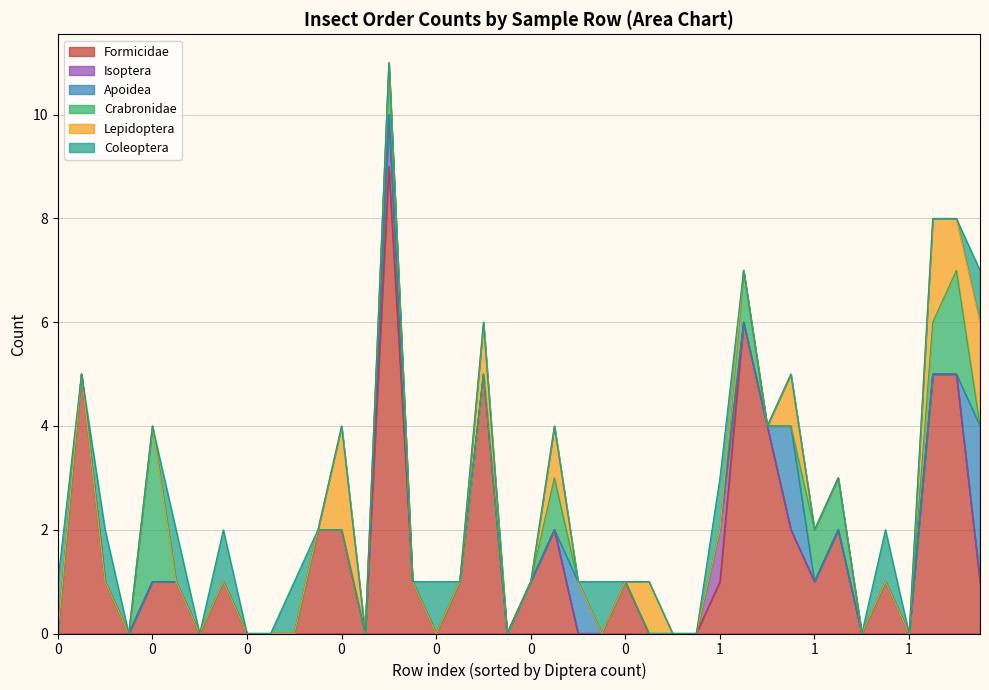

What are all the series names shown in the legend?

Formicidae, Isoptera, Apoidea, Crabronidae, Lepidoptera, Coleoptera